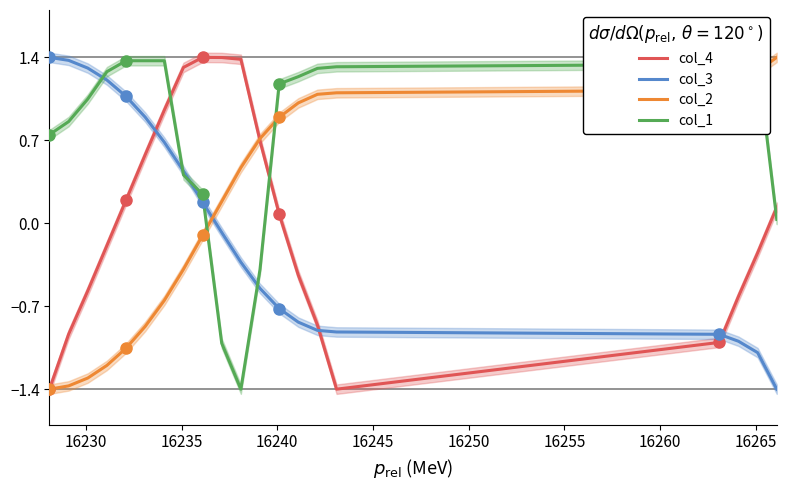

Is this an area chart (filled region under the line)?

No